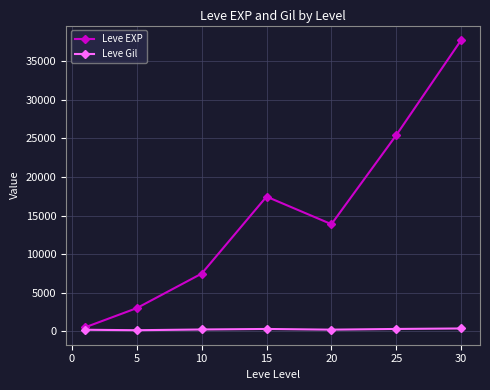

List the series in order of their overall mean, lowest first.

Leve Gil, Leve EXP